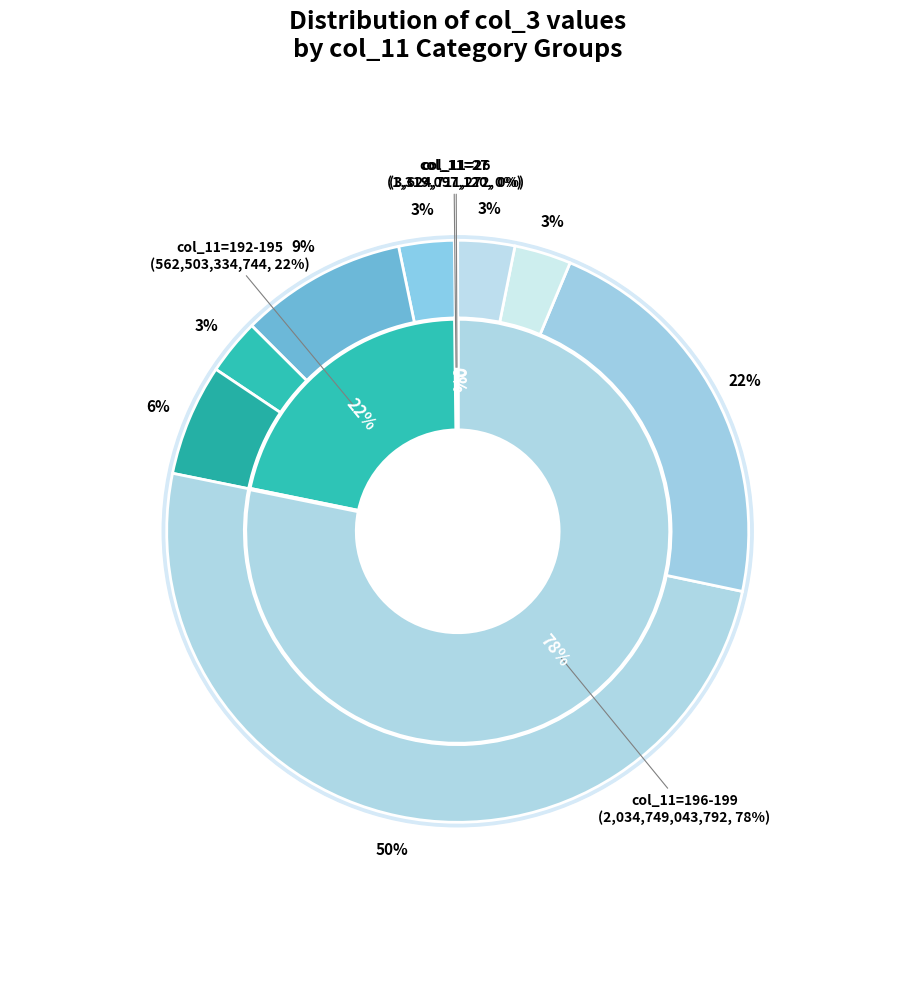

Which slice is the smallest?

13